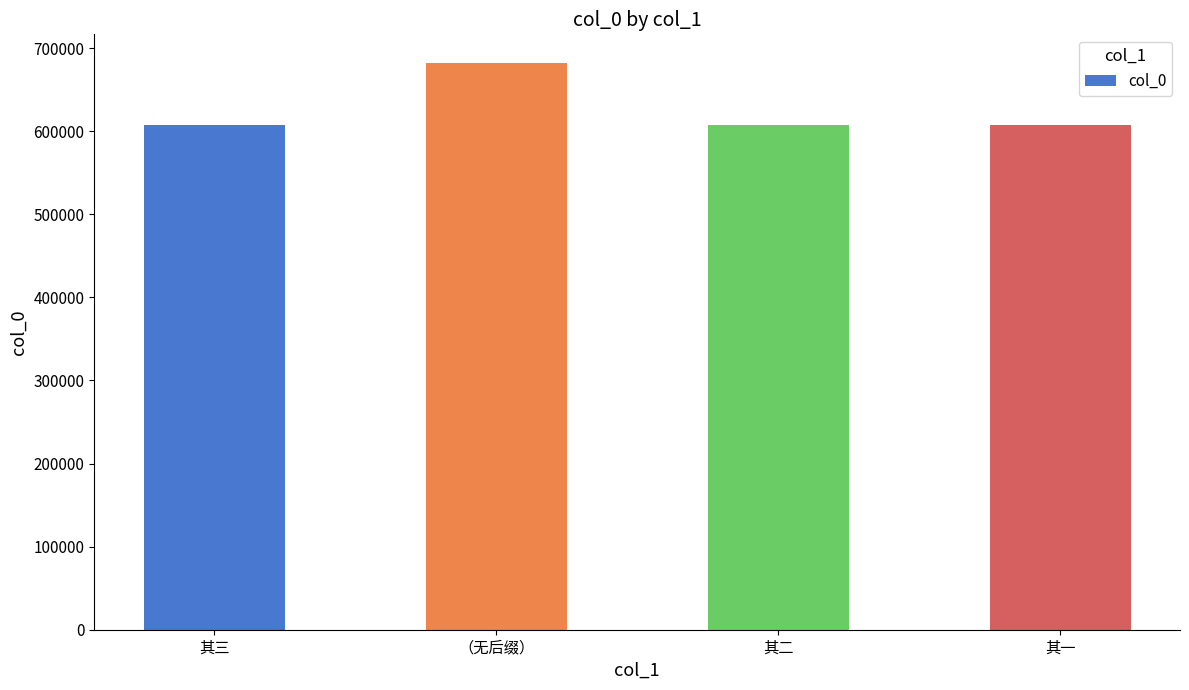

What is the value of the 4th bar from the left?

608135